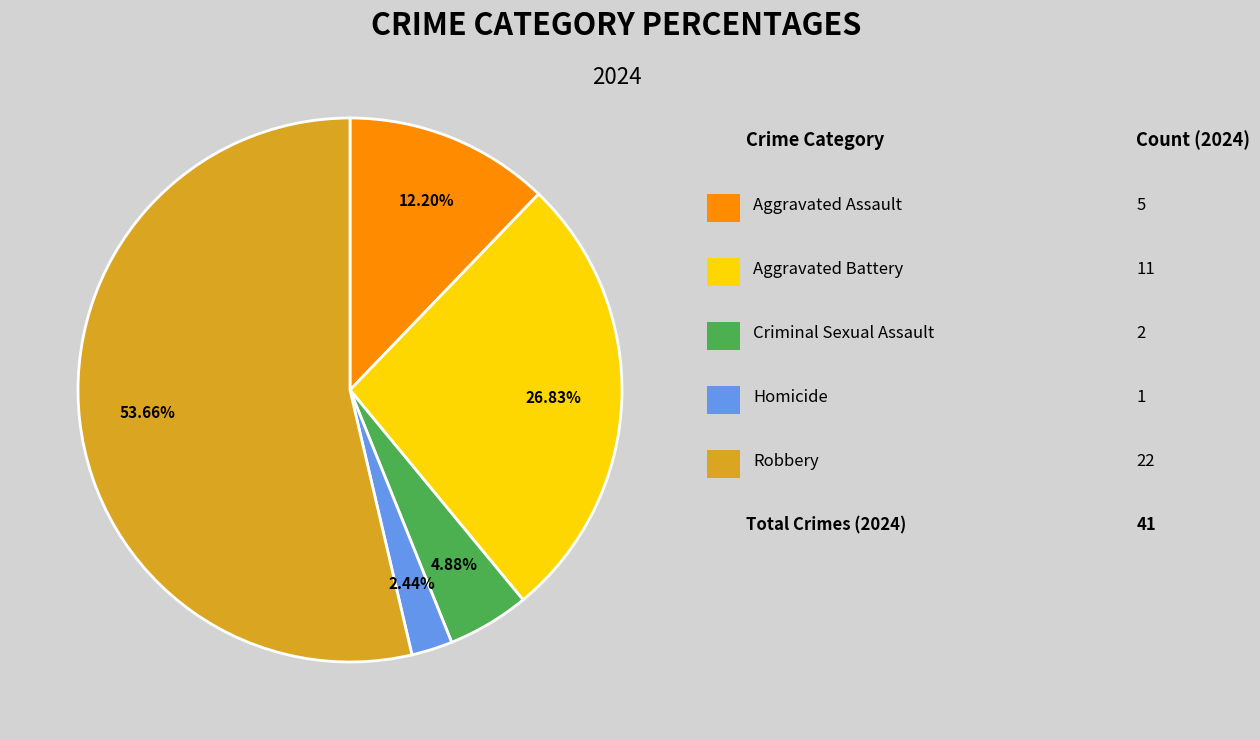

Does any single category account for the majority?

Yes